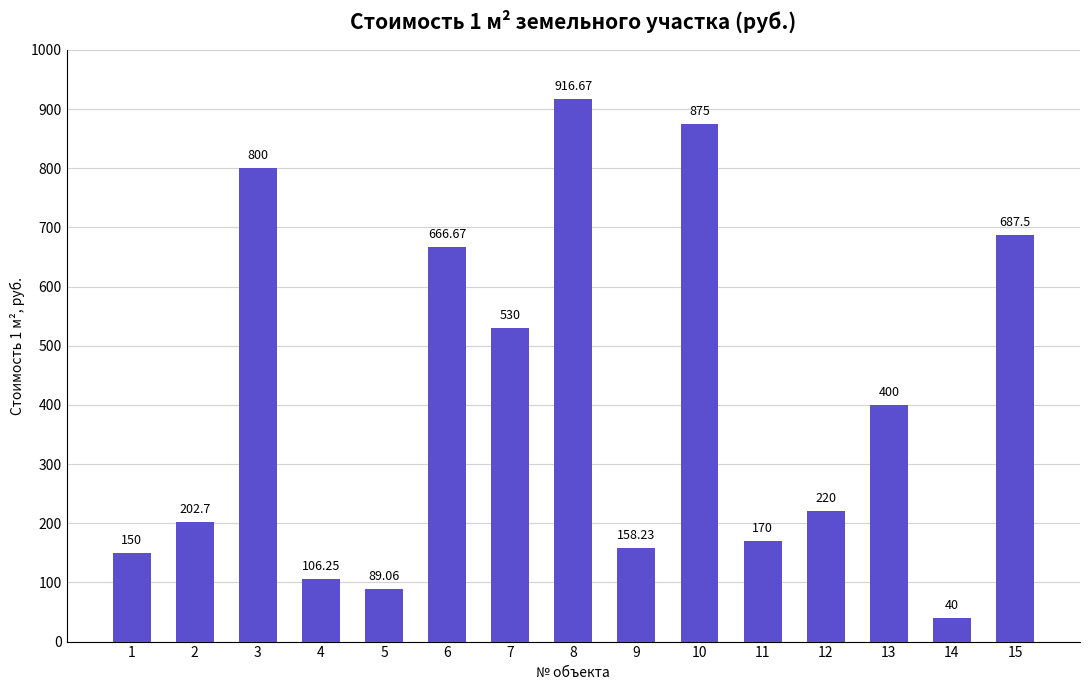

What is the sum of the values at 11 and 7?

700.0